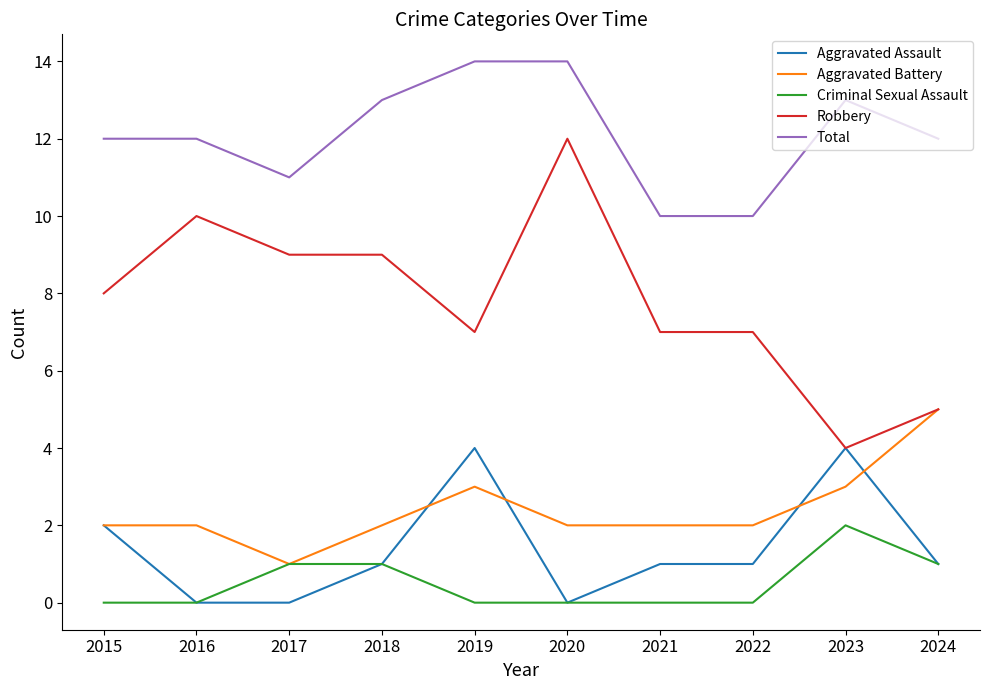

Reading left to right, list all the values displayed in this chart.

Aggravated Assault: 2	0	0	1	4	0	1	1	4	1
Aggravated Battery: 2	2	1	2	3	2	2	2	3	5
Criminal Sexual Assault: 0	0	1	1	0	0	0	0	2	1
Robbery: 8	10	9	9	7	12	7	7	4	5
Total: 12	12	11	13	14	14	10	10	13	12